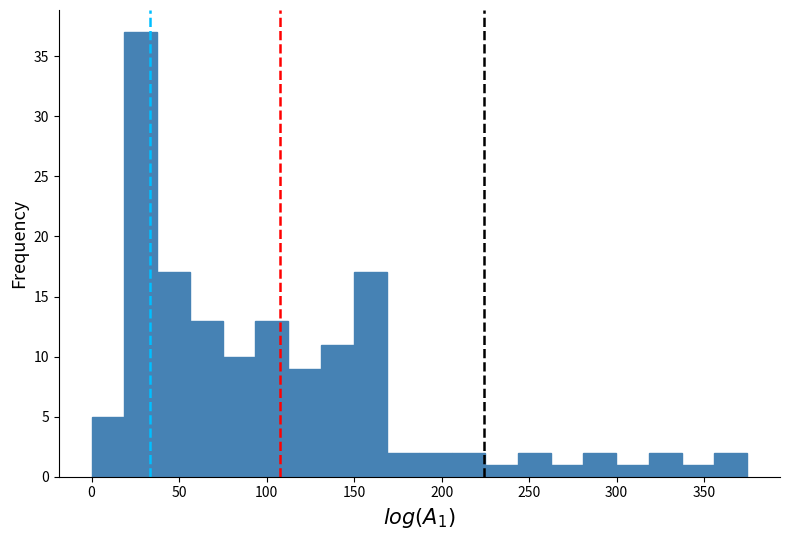

Around what value on the x-axis is the tallest bar? Give the approximate position of its centre, as read against the axis.

30